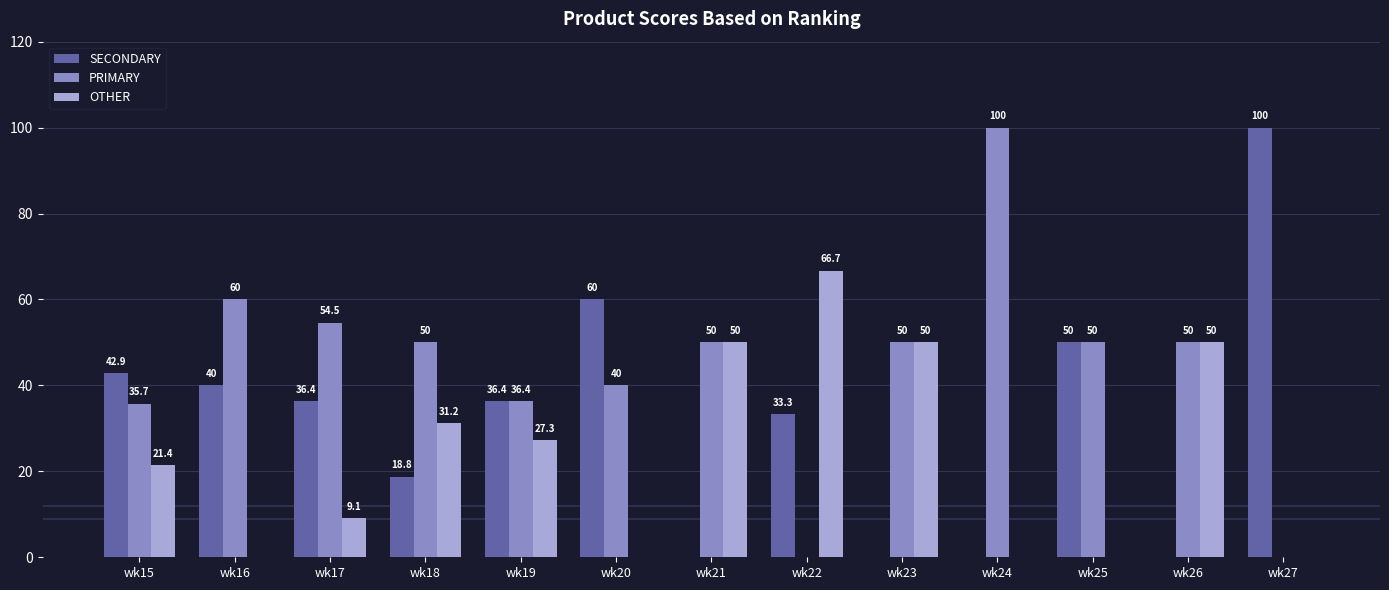

How many values in SECONDARY are above zero?

9